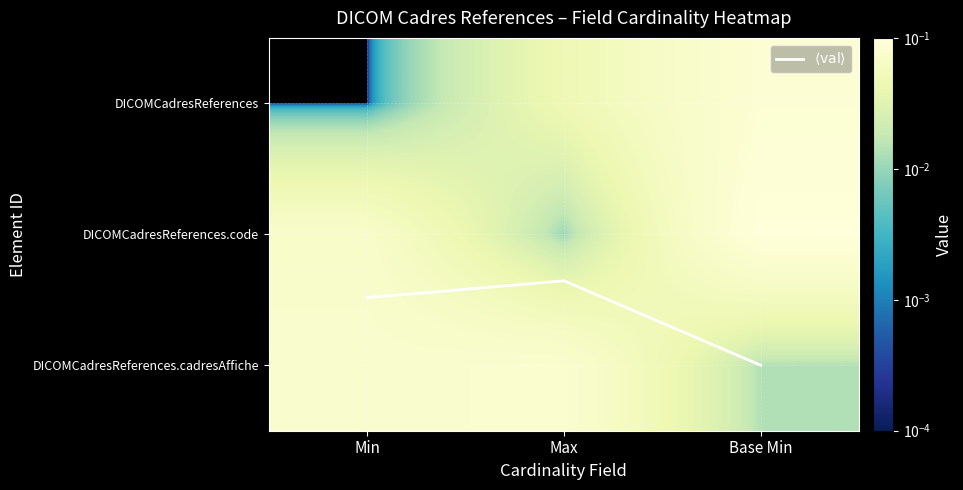

How many DICOMCadresReferences values are between 0 and 1?

3